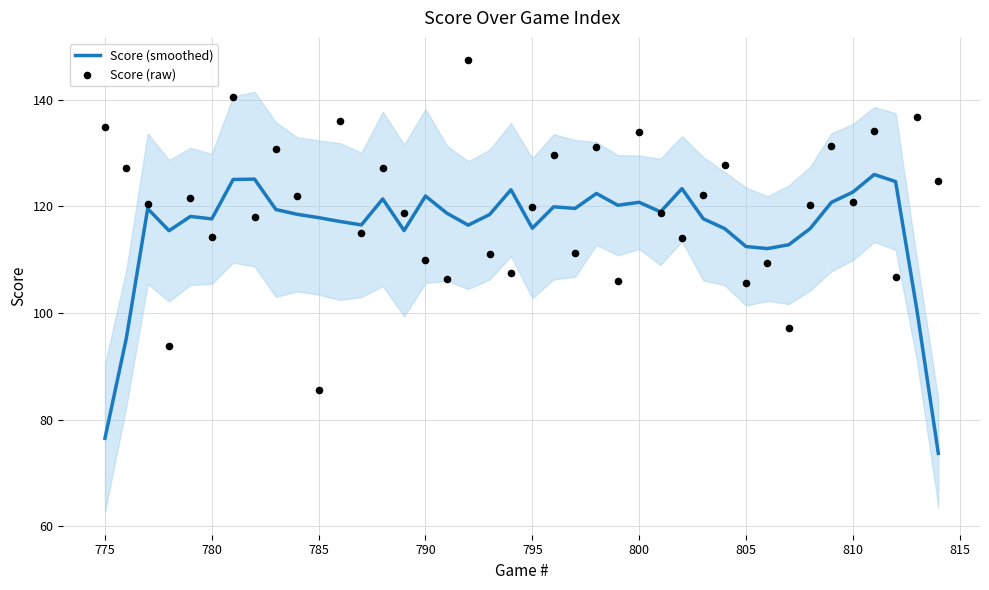

Which series has the largest total across all categories?

Score (raw)